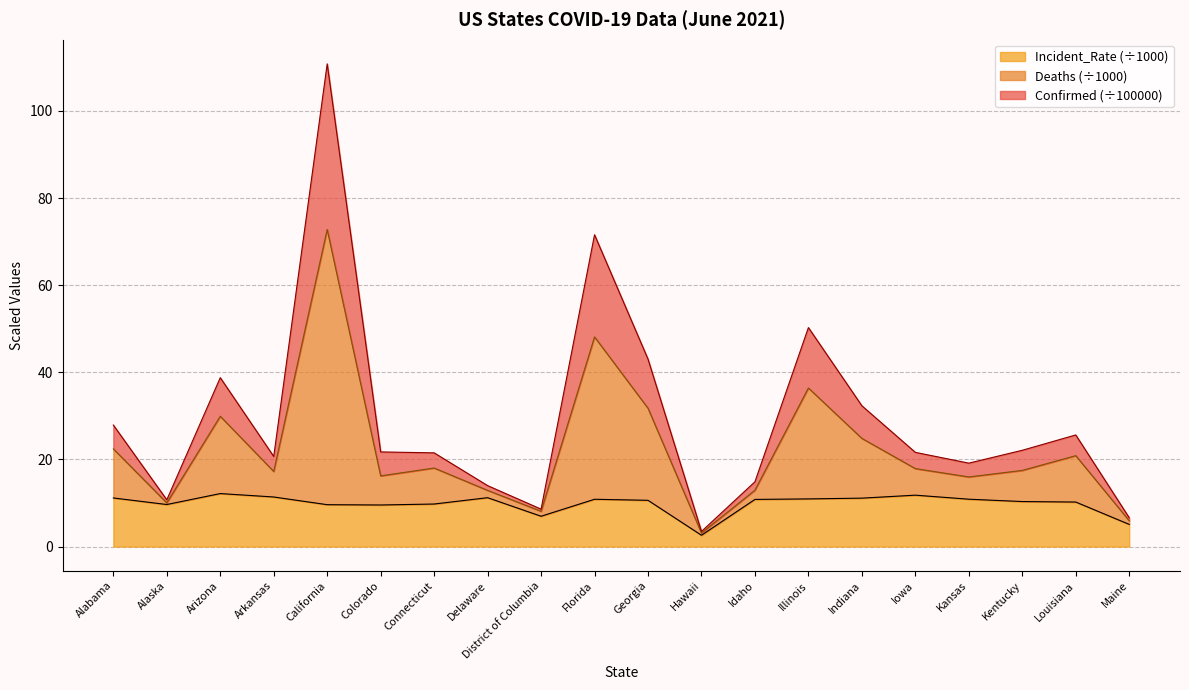

At which category is the sum across all series the highest?

California